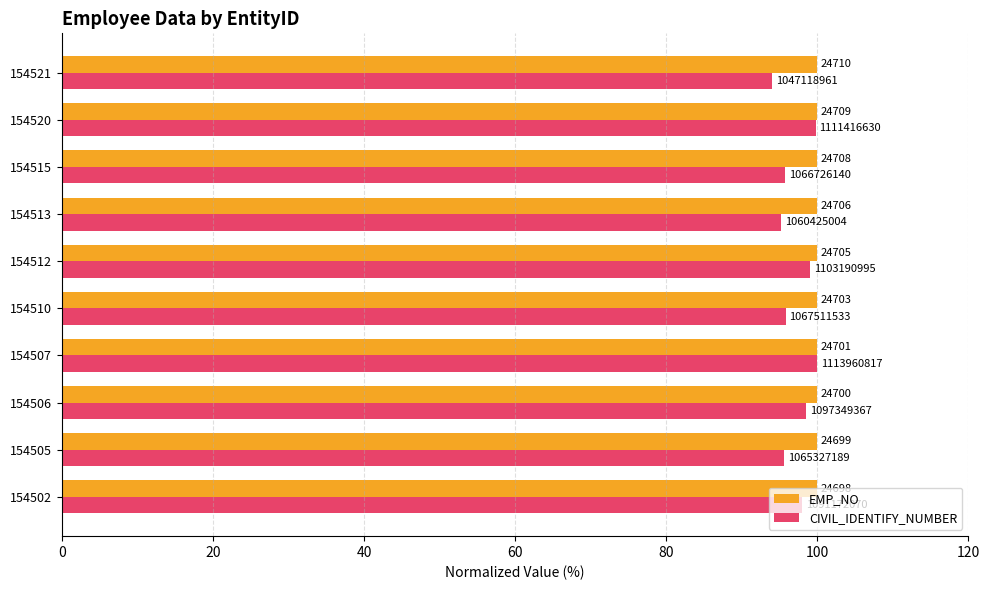

Reading right to left, extract all data points from this chart.

EMP_NO: 100.0	100.0	100.0	100.0	100.0	100.0	100.0	100.0	100.0	100.0
CIVIL_IDENTIFY_NUMBER: 94.0	99.8	95.8	95.2	99.0	95.8	100.0	98.5	95.6	98.0